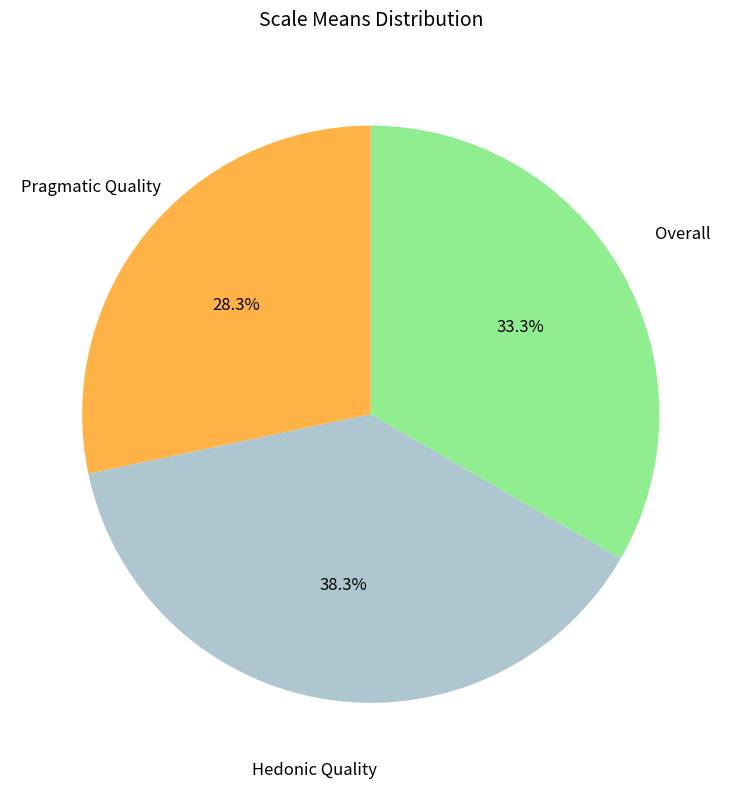

Combined, do Hedonic Quality and Pragmatic Quality account for over 50%?

Yes